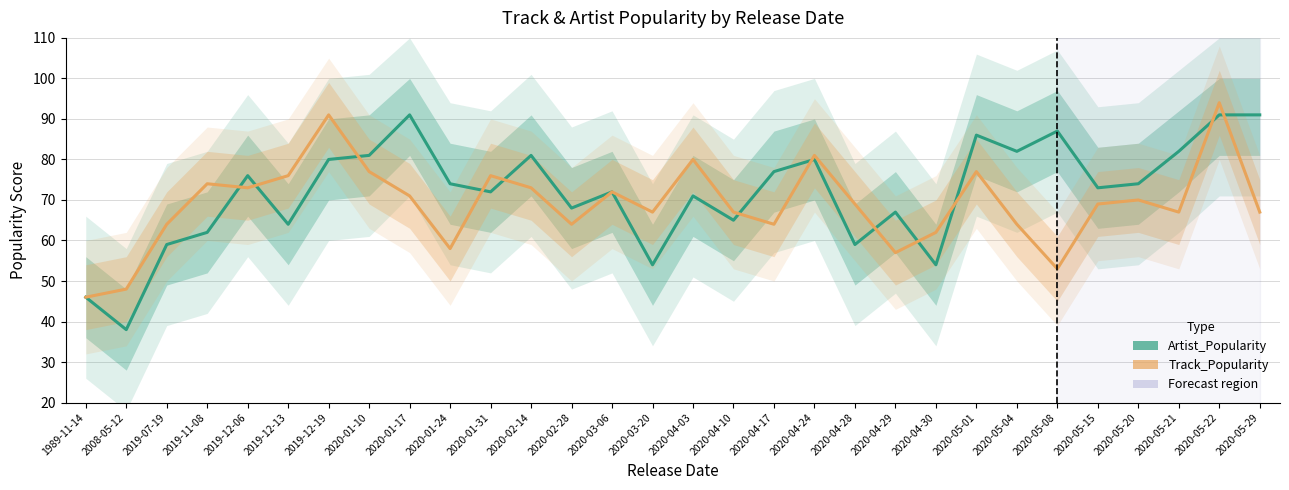

Rank the categories by Track_Popularity value from lowest to highest.

1989-11-14, 2008-05-12, 2020-05-08, 2020-04-29, 2020-01-24, 2020-04-30, 2019-07-19, 2020-02-28, 2020-04-17, 2020-05-04, 2020-03-20, 2020-04-10, 2020-05-21, 2020-05-29, 2020-04-28, 2020-05-15, 2020-05-20, 2020-01-17, 2020-03-06, 2019-12-06, 2020-02-14, 2019-11-08, 2019-12-13, 2020-01-31, 2020-01-10, 2020-05-01, 2020-04-03, 2020-04-24, 2019-12-19, 2020-05-22